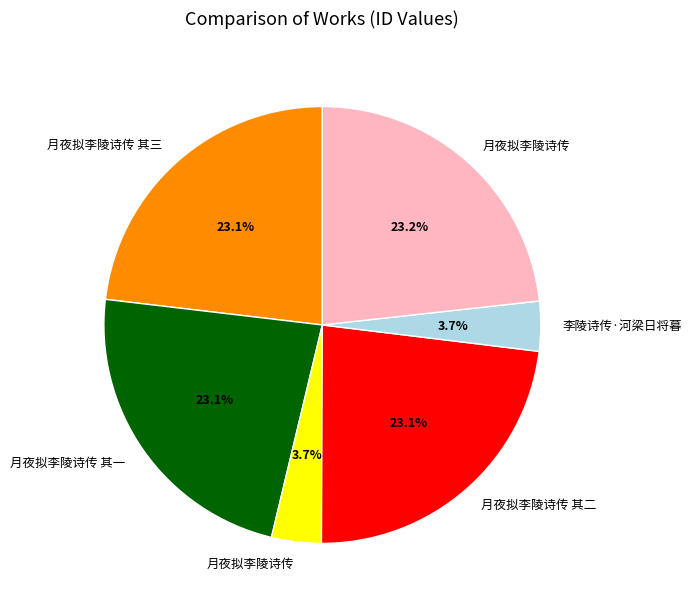

Does any single category account for the majority?

No